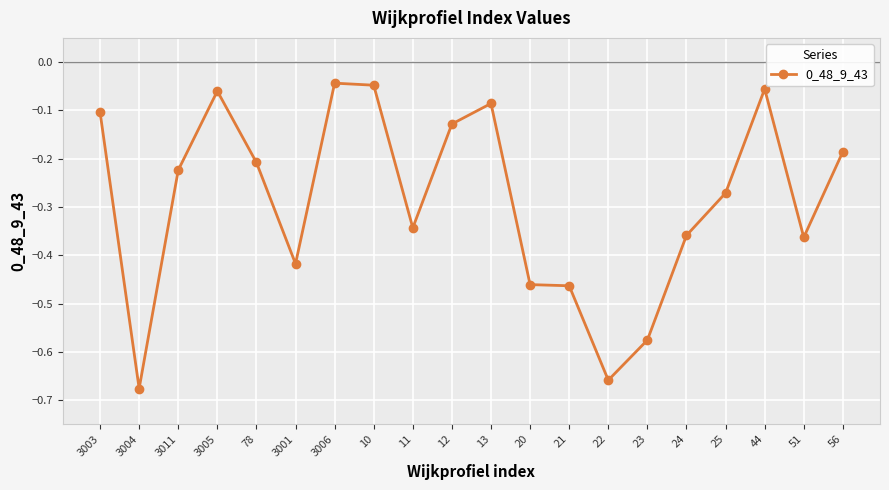

Where is the first local maximum?

3005